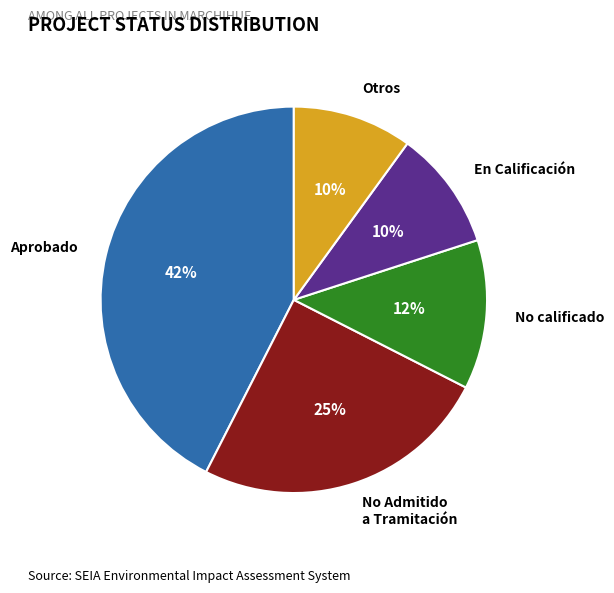

Is it true that No calificado is 24% of the pie?

False